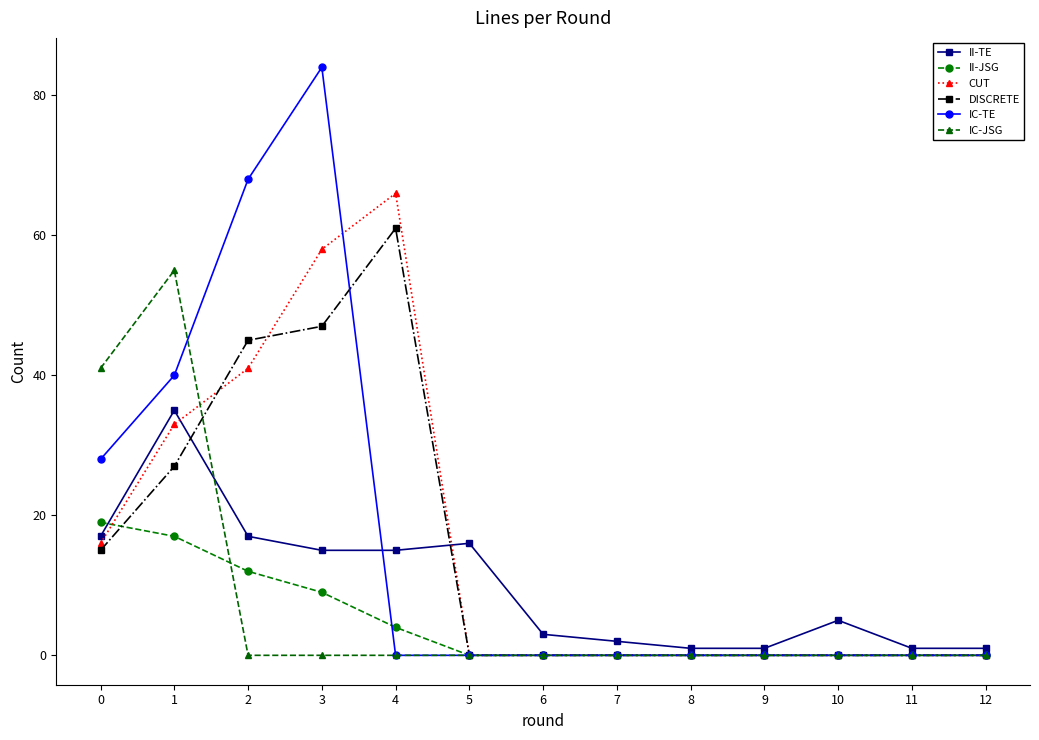

True or false: II-JSG and II-TE intersect in this chart.

True